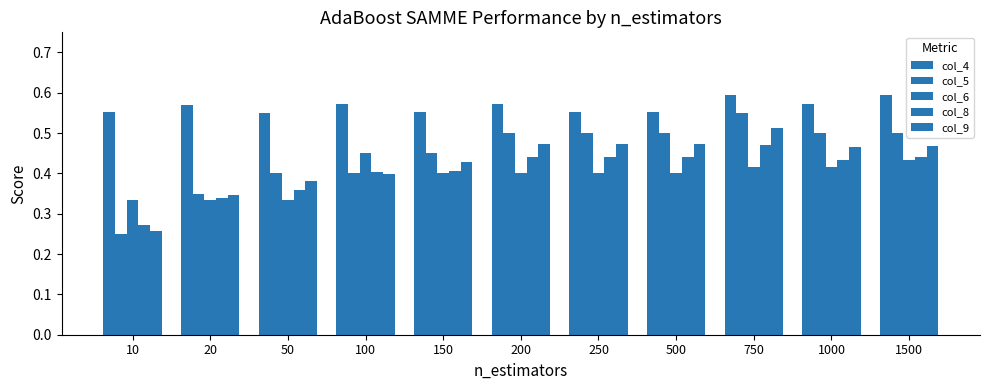

Which label corresponds to the largest value in the chart?

750